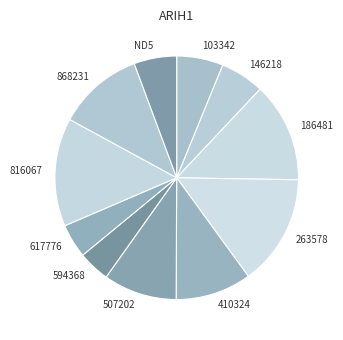

Does 617776 represent more than half of the total?

No